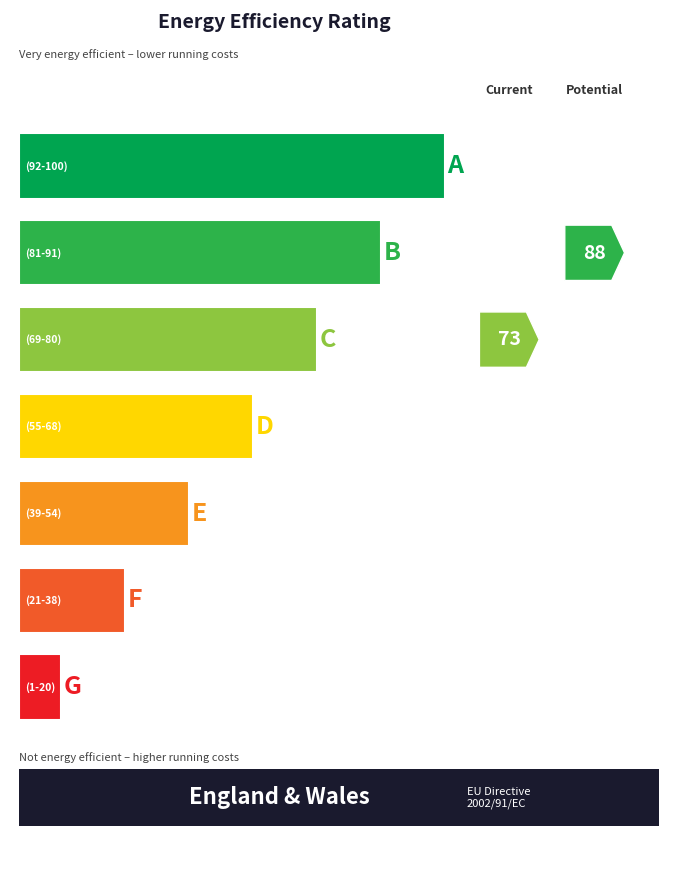

The value of s=1,j=4,alpha=1 at 2 is -0.7. True or false?

False